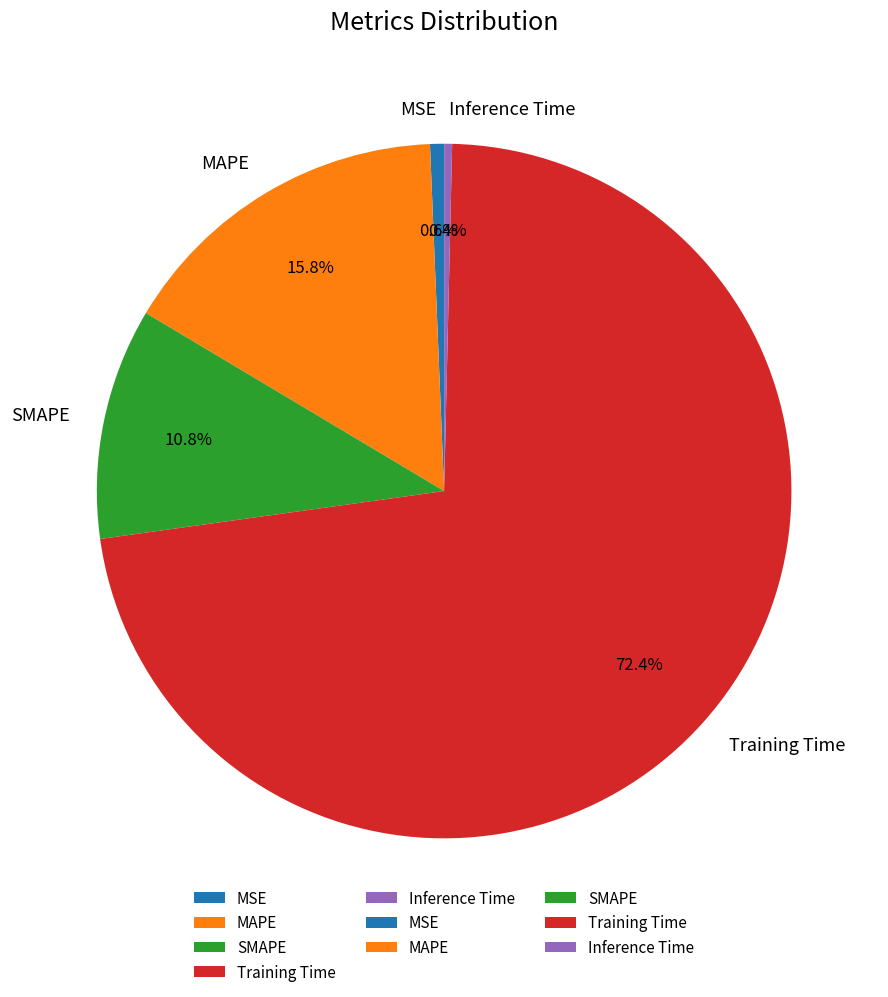

Which has a higher value, SMAPE or Training Time?

Training Time